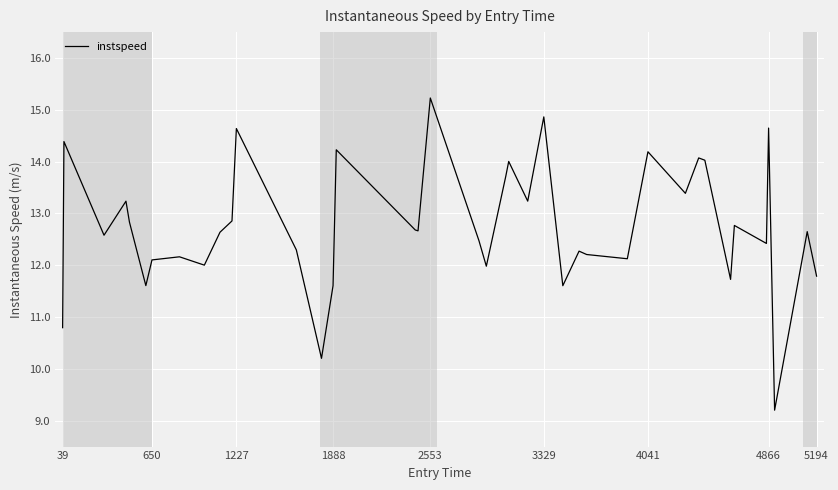

What is the smallest value displayed?

9.2